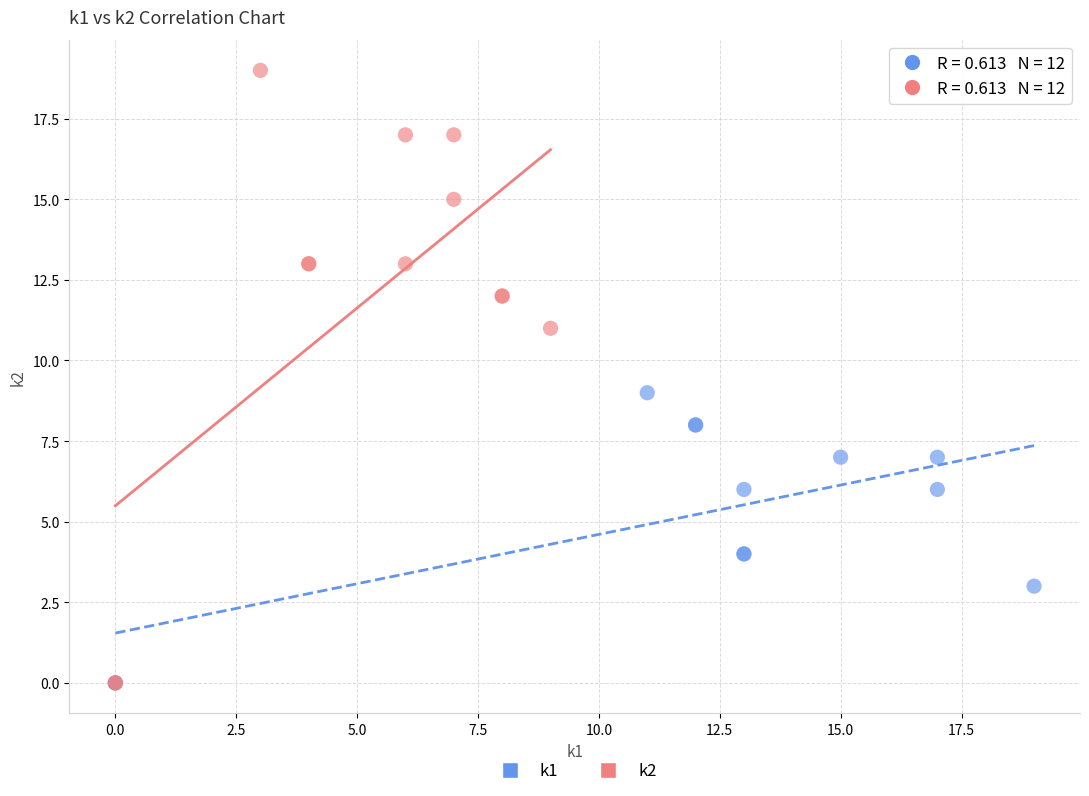

Which series contains the highest Y value?

k2